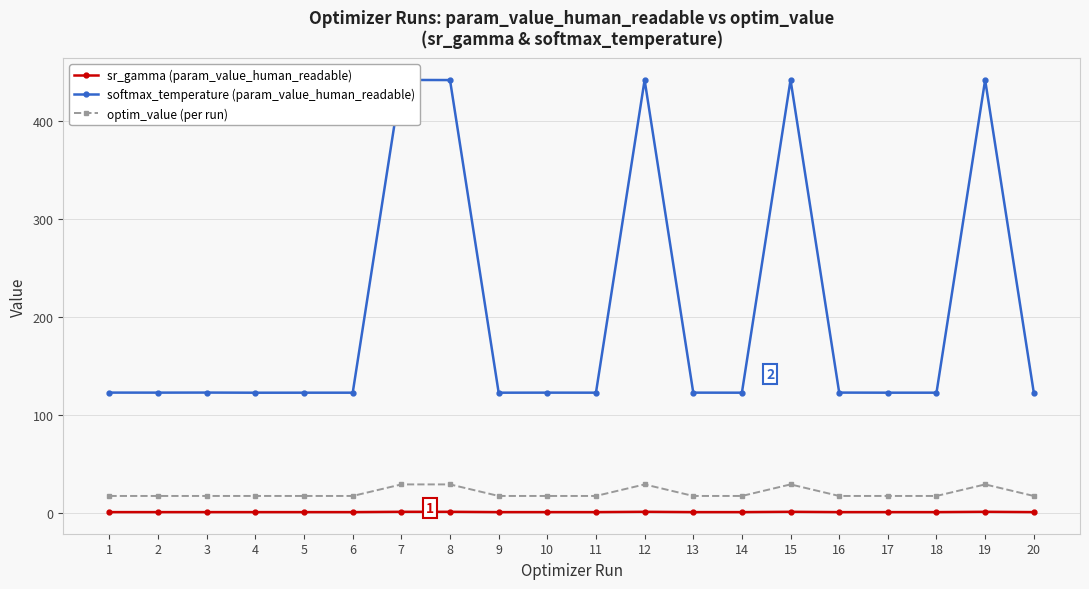

The softmax_temperature (param_value_human_readable) series shows 122.7 at 16. True or false?

True